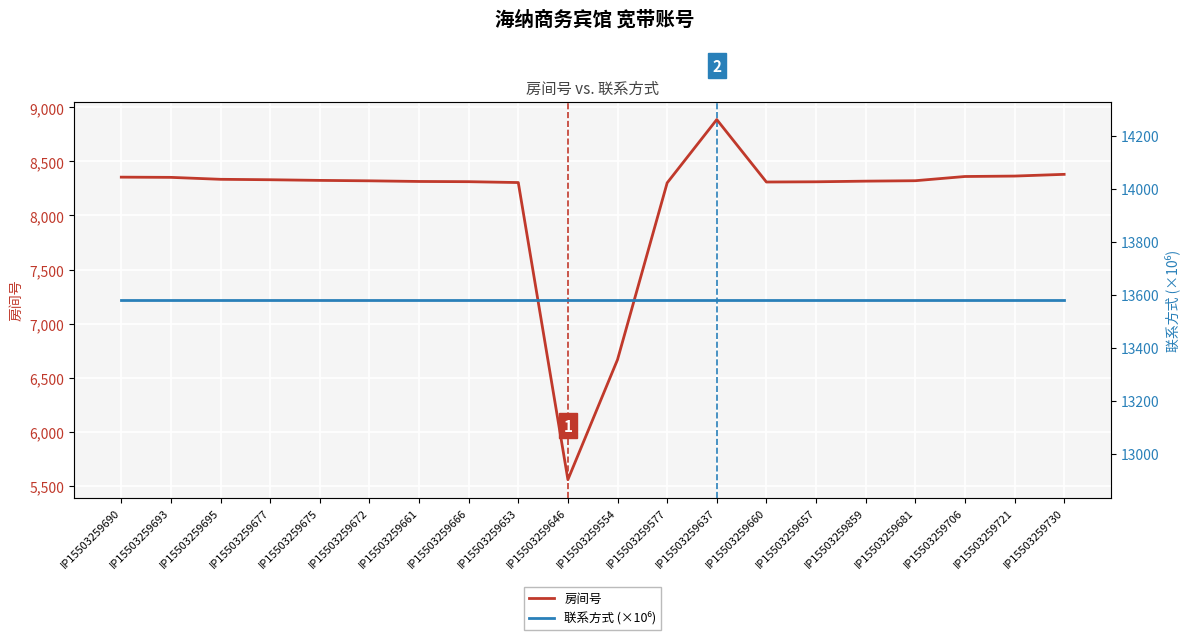

Where does the 房间号 series first go above 8322?

IP15503259690